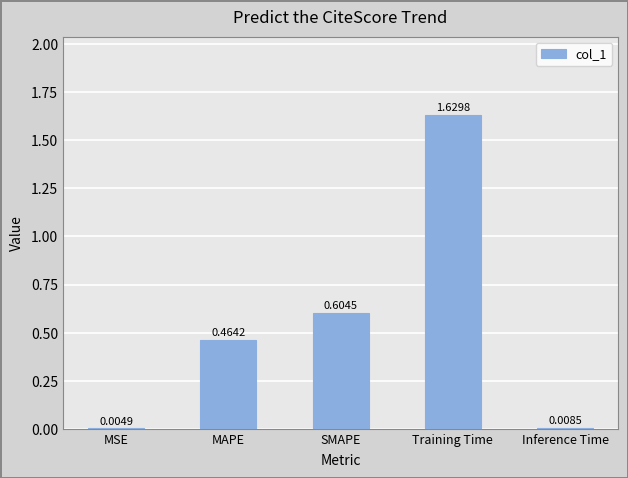

What is the change in value from MAPE to SMAPE?

+0.1